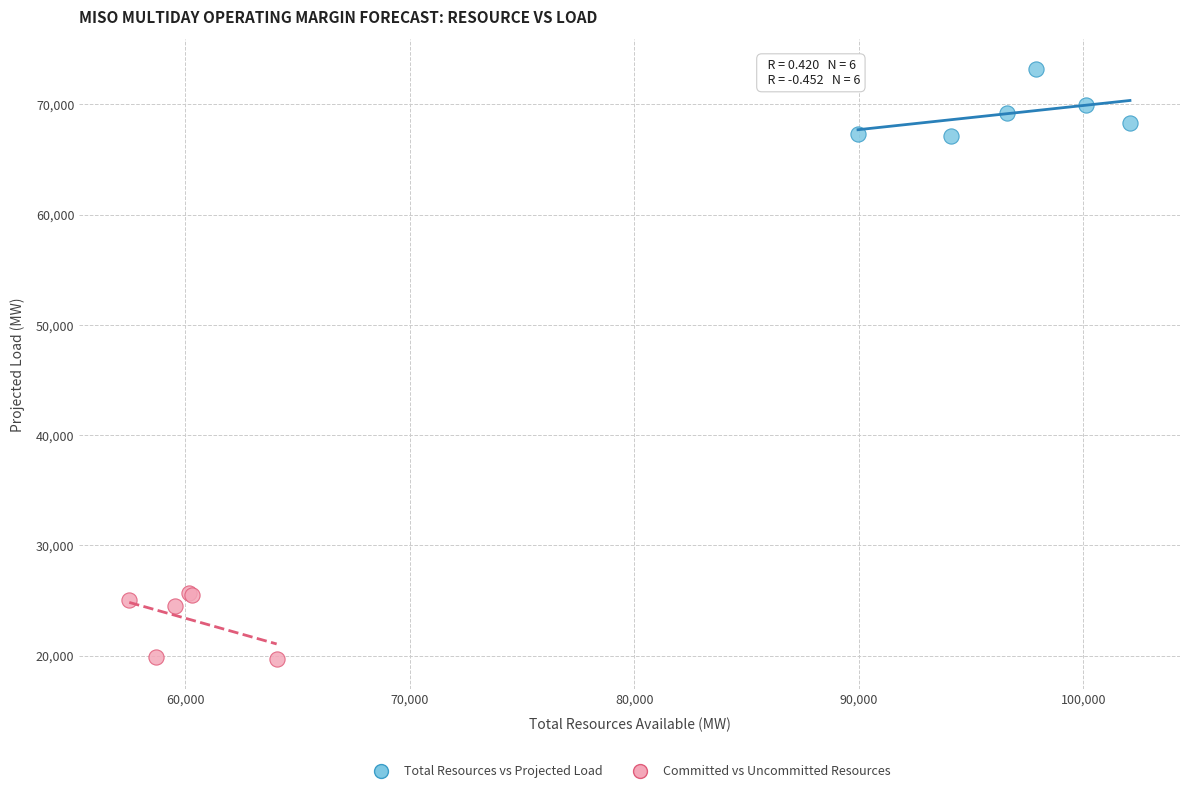

Which series contains the highest Y value?

Total Resources vs Projected Load